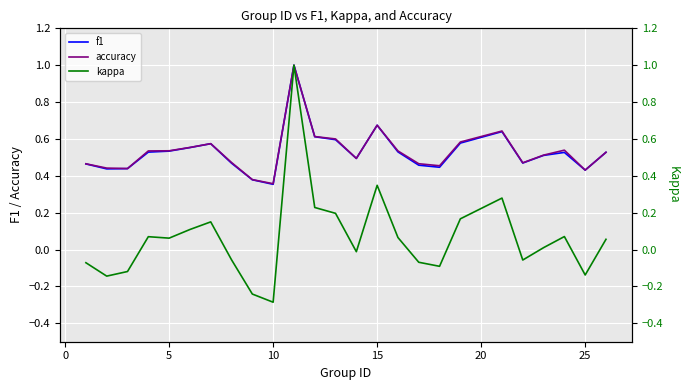

What is the maximum value for f1?

1.0